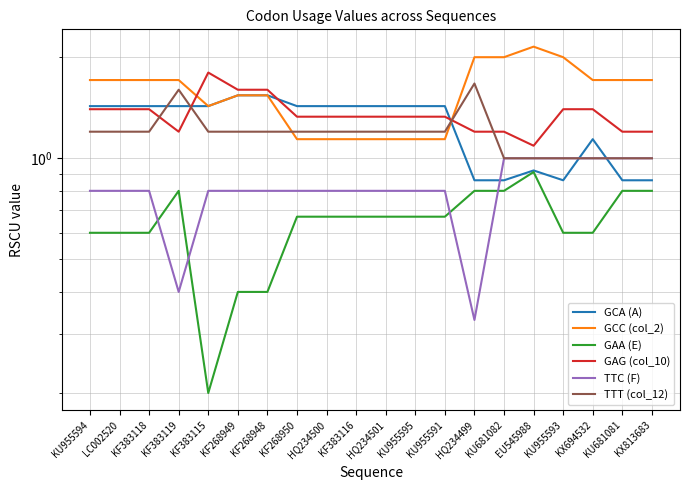

True or false: GAA (E) has more than 1 interior local peaks.

True